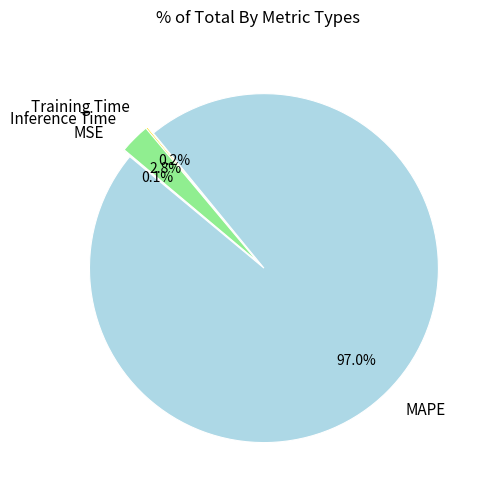

Which category has the biggest portion of the pie?

MAPE